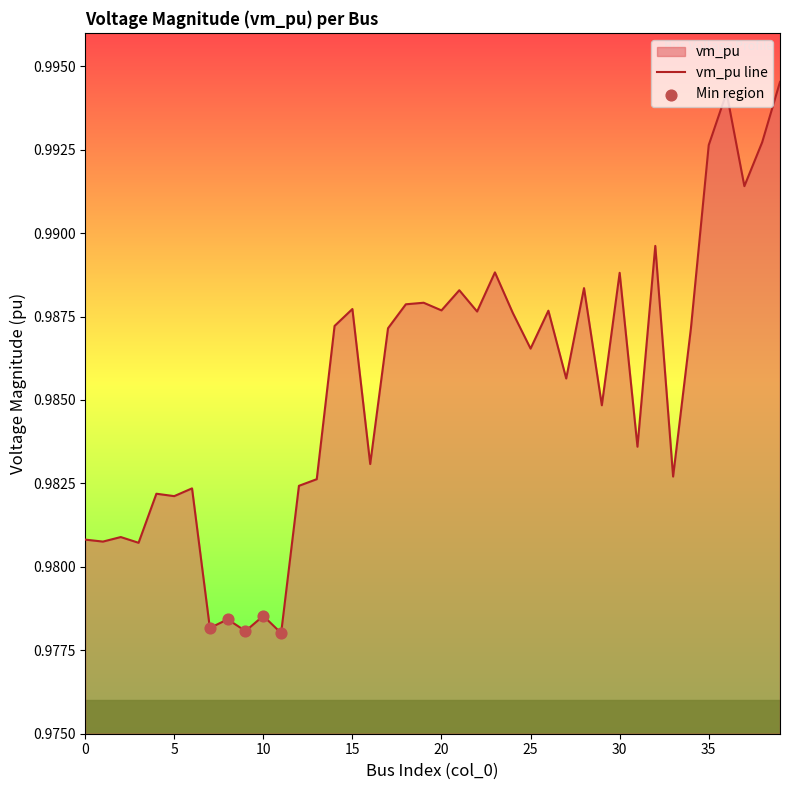

Which has a higher value, 15 or 29?

15